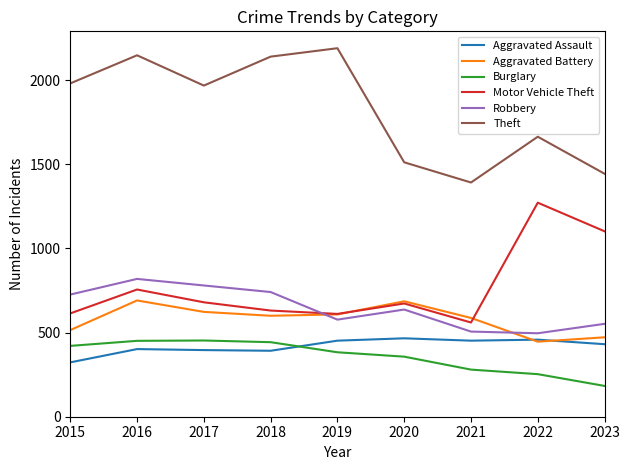

The Burglary series shows 380 at 2021. True or false?

False